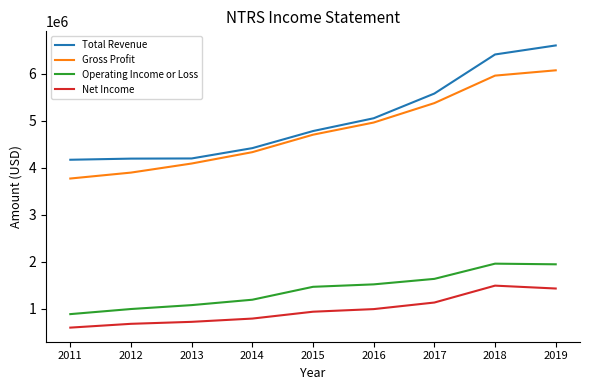

At which category is the sum across all series the highest?

2019